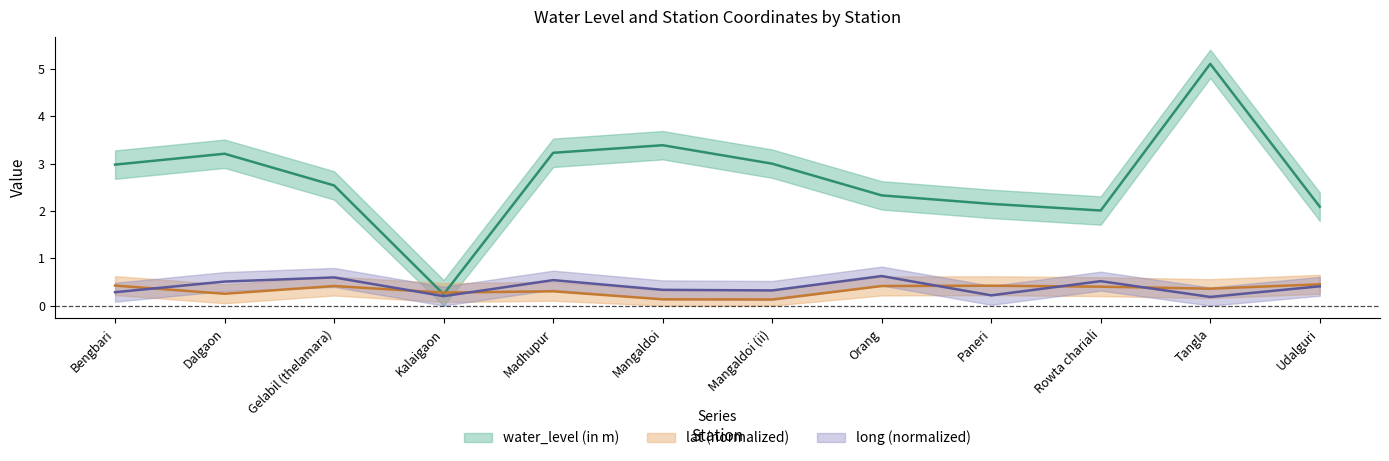

Rank the categories by water_level (in m) value from highest to lowest.

Tangla, Mangaldoi, Madhupur, Dalgaon, Mangaldoi (ii), Bengbari, Gelabil (thelamara), Orang, Paneri, Udalguri, Rowta chariali, Kalaigaon